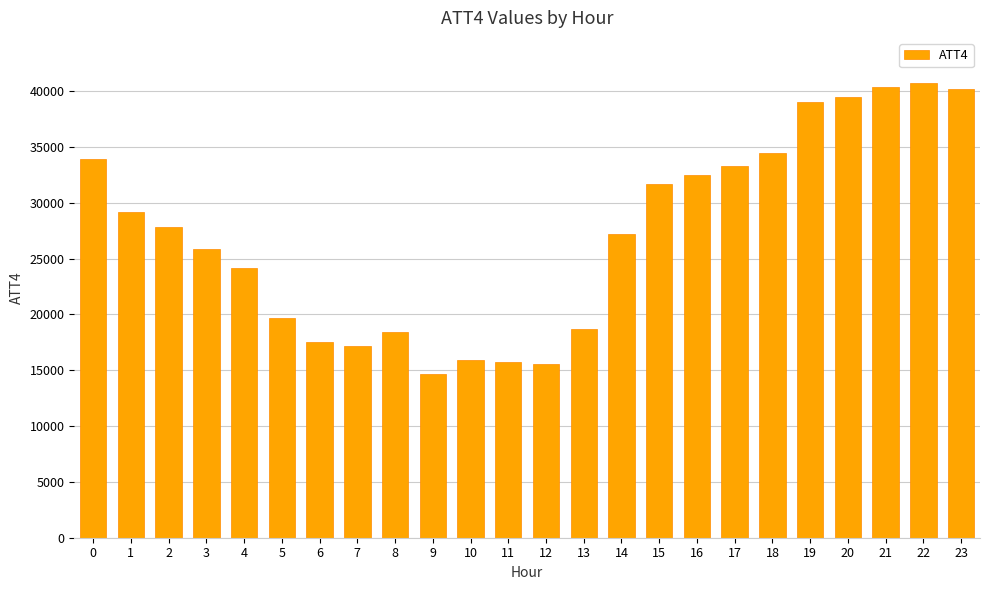

What is the sum of all values?

653400